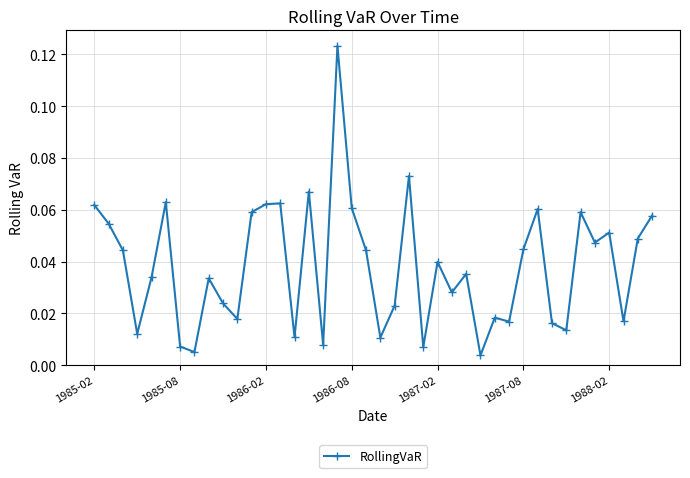

True or false: the data has more than 0 interior local peaks.

True